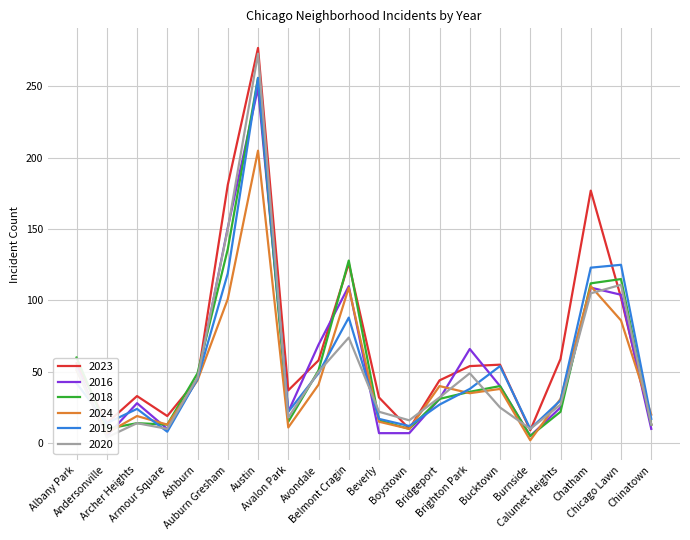

How many data points does each series have?

20